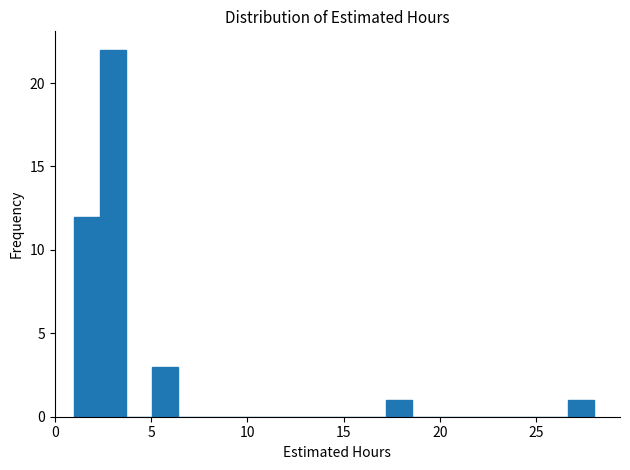

Read against the x-axis, roughly where is the centre of the tallest bar?

3.0